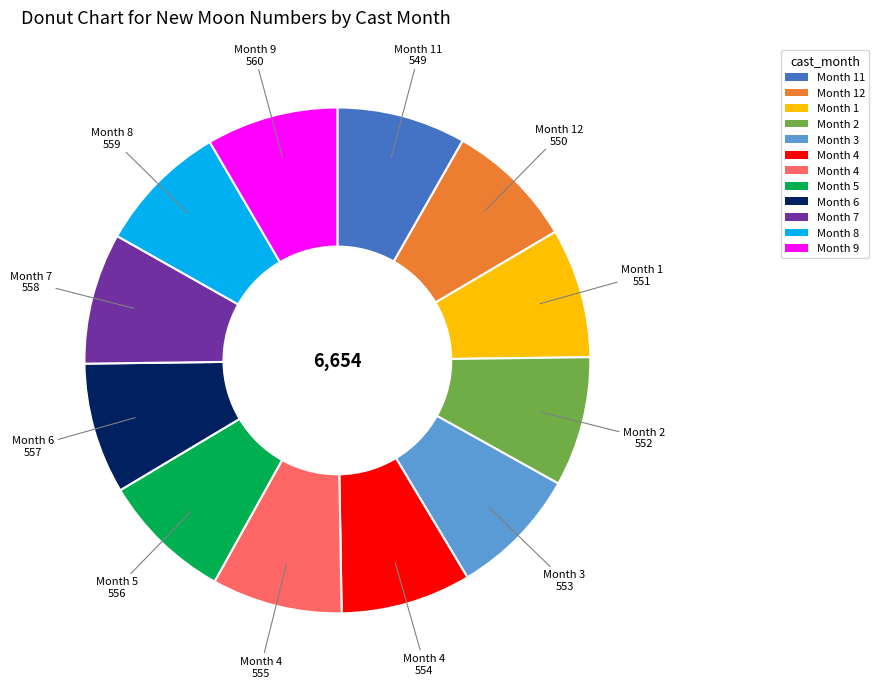

Is there any slice that represents more than half of the pie?

No